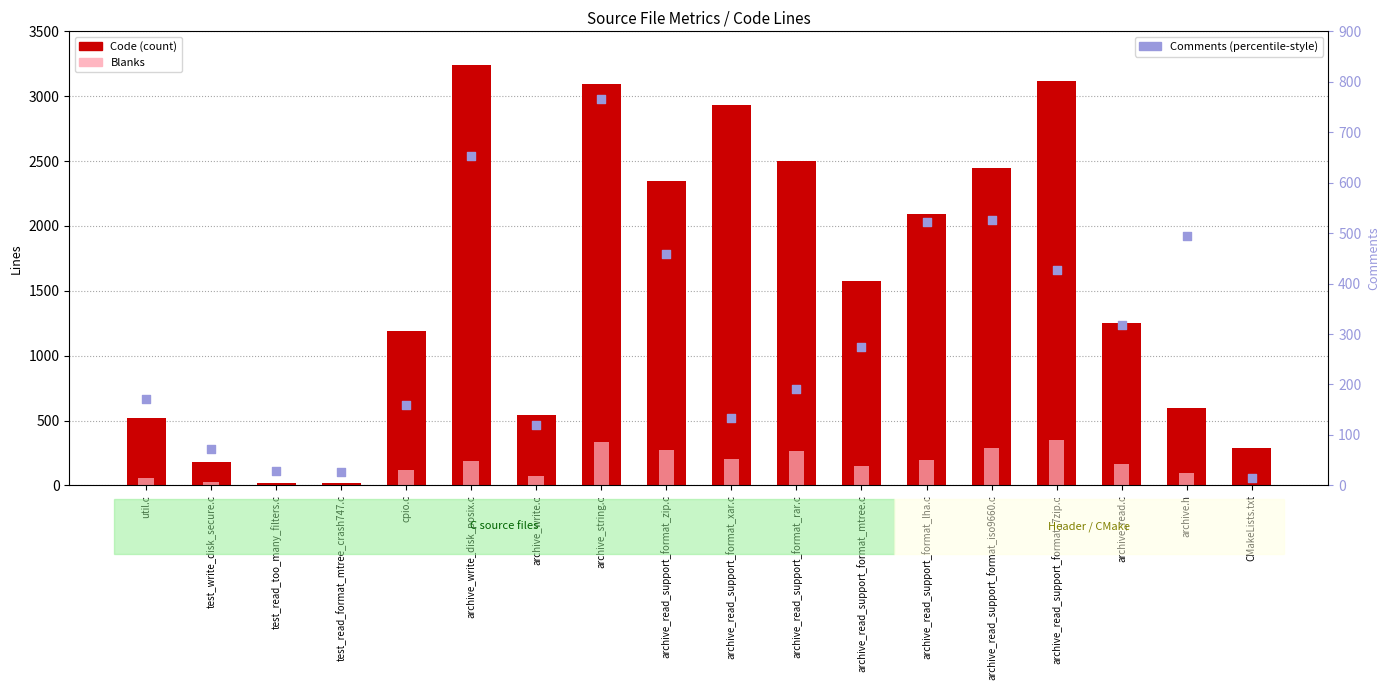

At which category is the sum across all series the highest?

archive_string.c